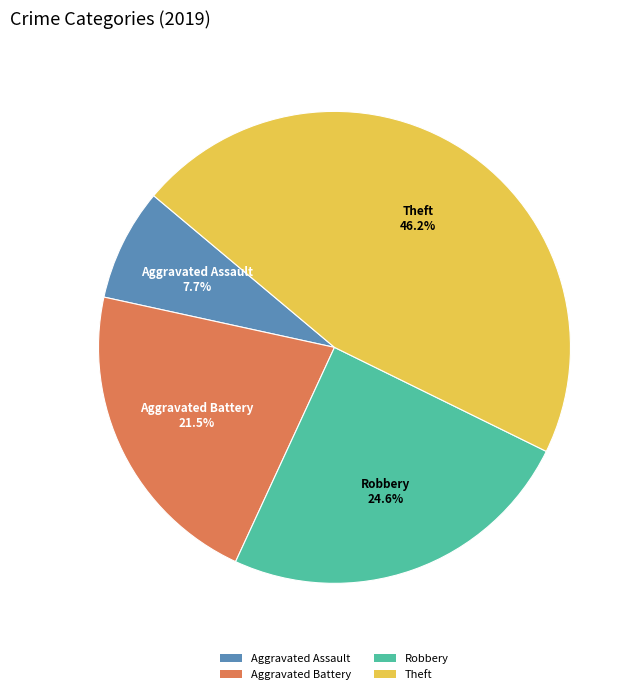

Which has a higher value, Aggravated Assault or Aggravated Battery?

Aggravated Battery